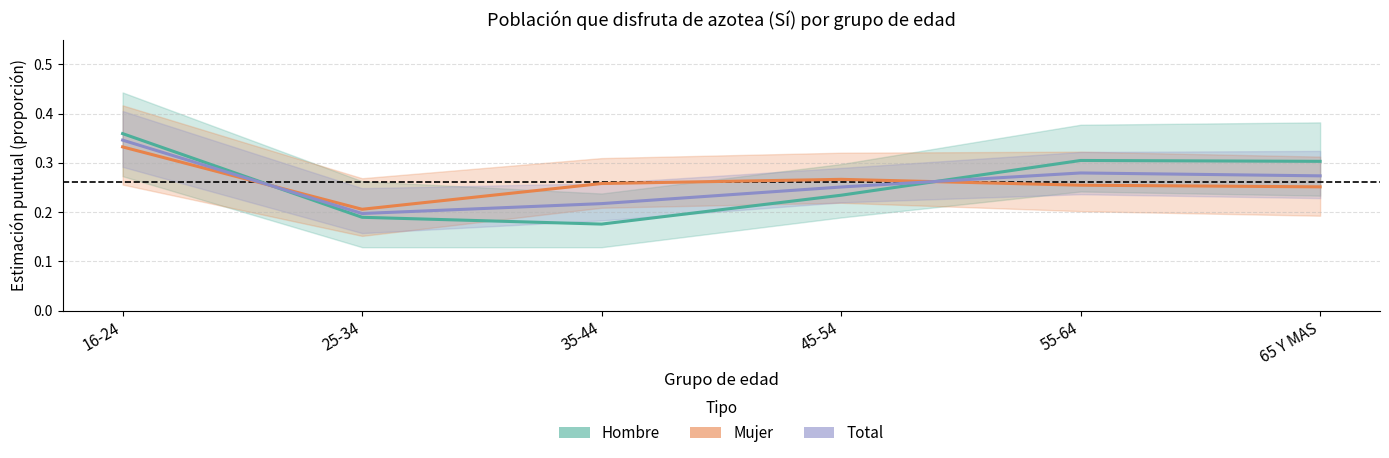

What is the minimum value shown in the chart?

0.2